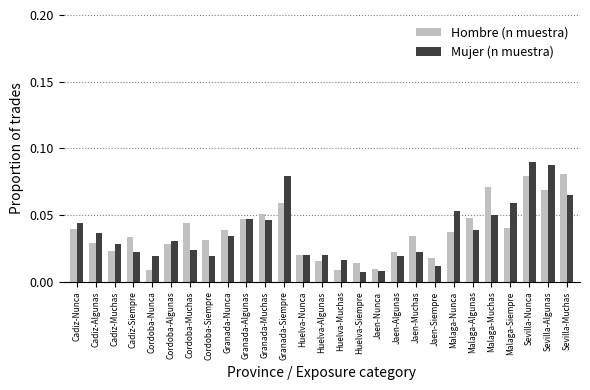

What is the sum of all Hombre (n muestra) values?

1.0